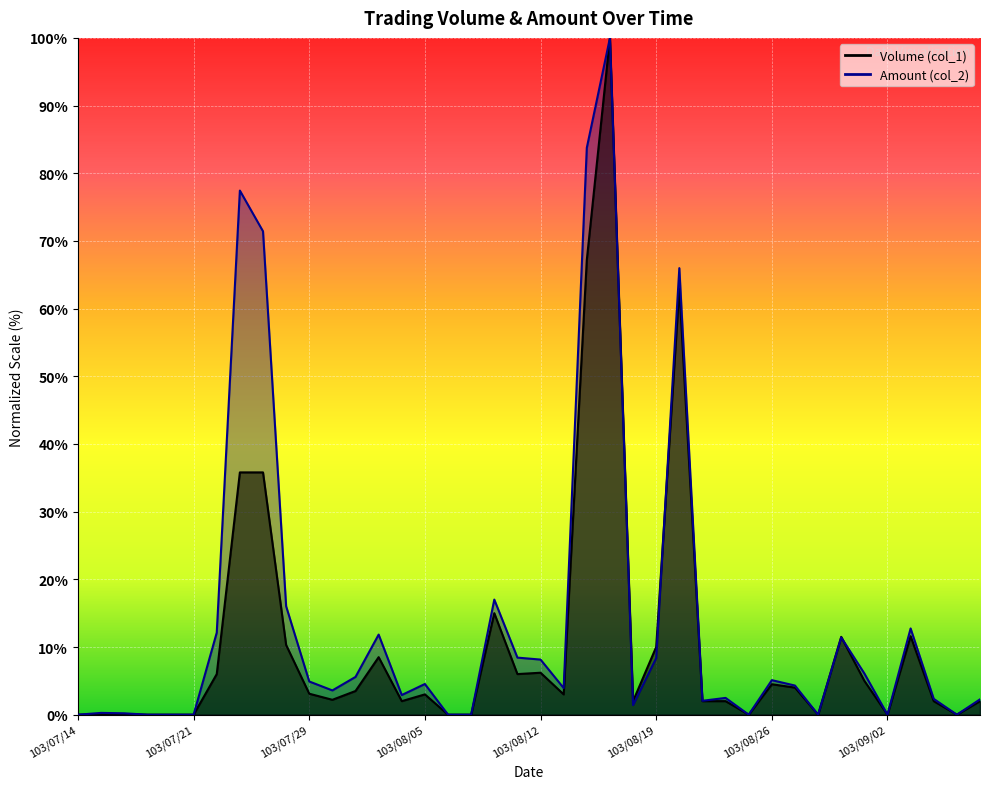

What are all the series names shown in the legend?

Volume (col_1), Amount (col_2)